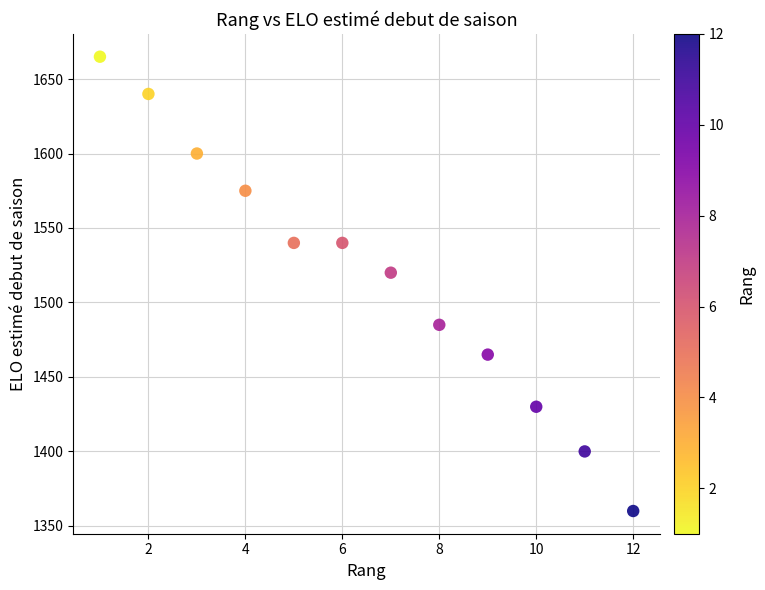

What Y value in the scatter plot is closest to 1512?

1520